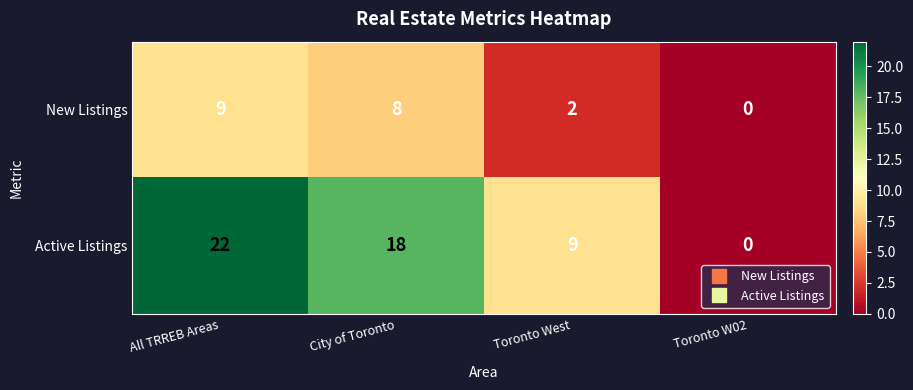

What is the total value across all series at All TRREB Areas?

31